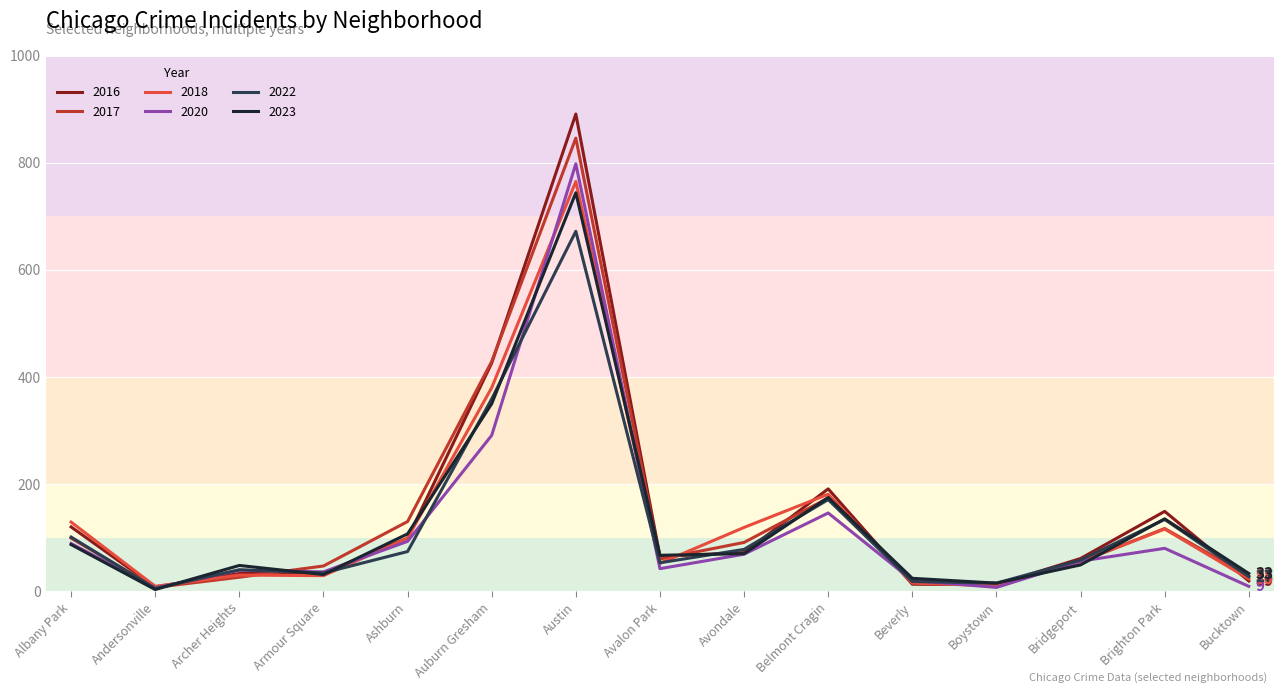

Count the number of categories in the chart.

15